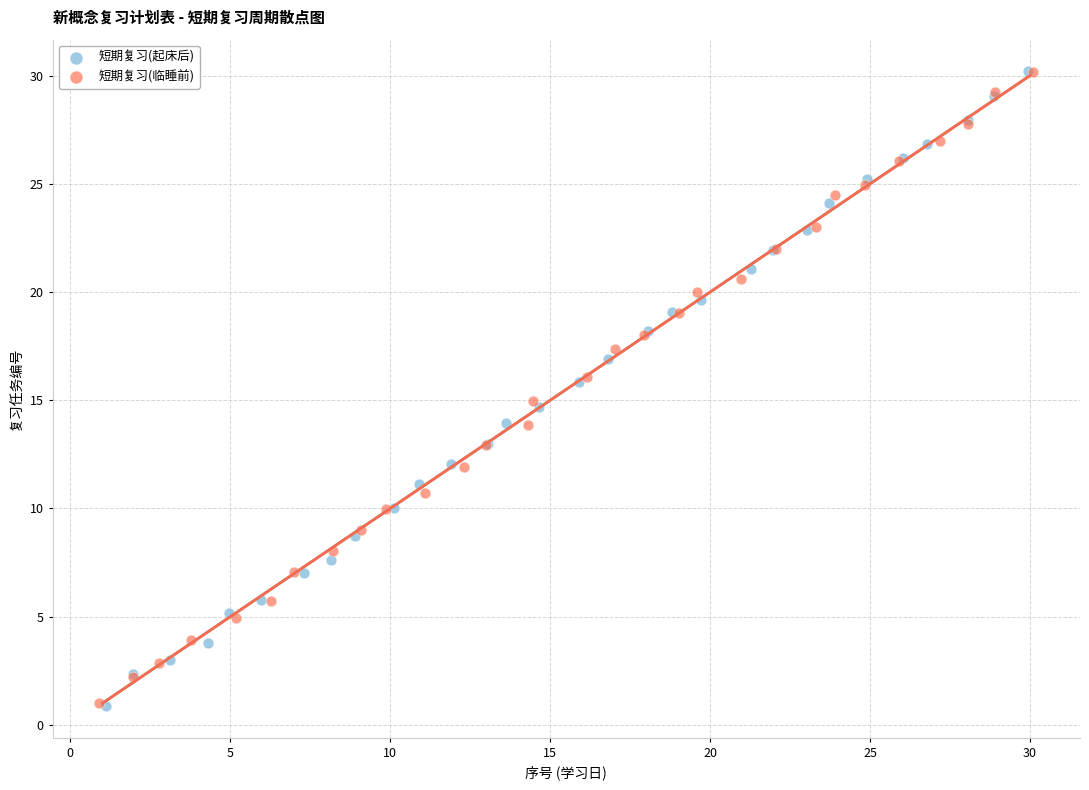

What are all the series names shown in the legend?

短期复习(起床后), 短期复习(临睡前)